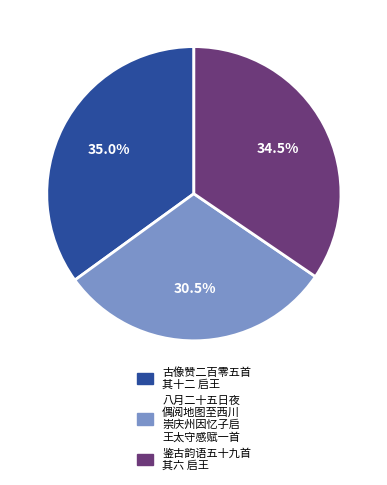

Which category has the smallest portion of the pie?

八月二十五日夜 偶阅地图至西川 崇庆州因忆子启 王太守感赋一首